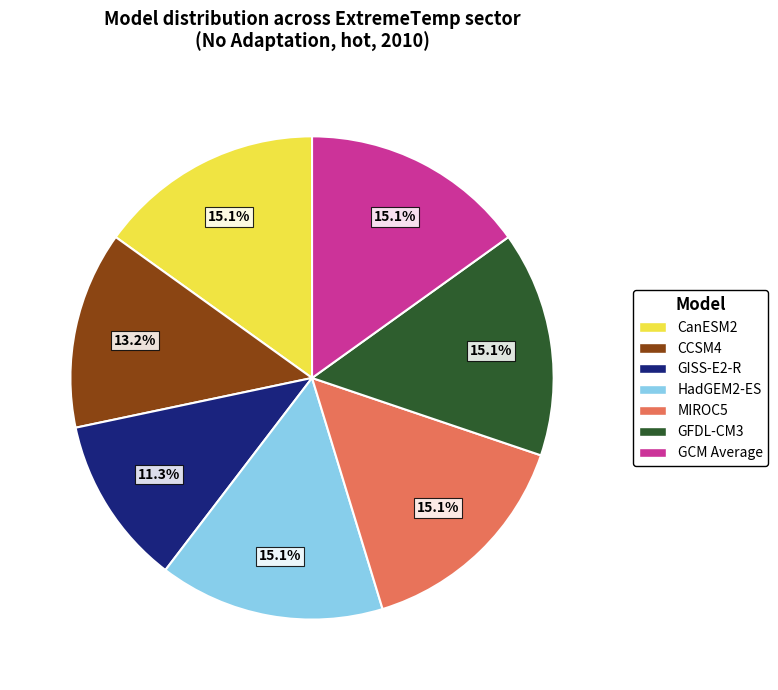

Count the number of slices in the pie.

7